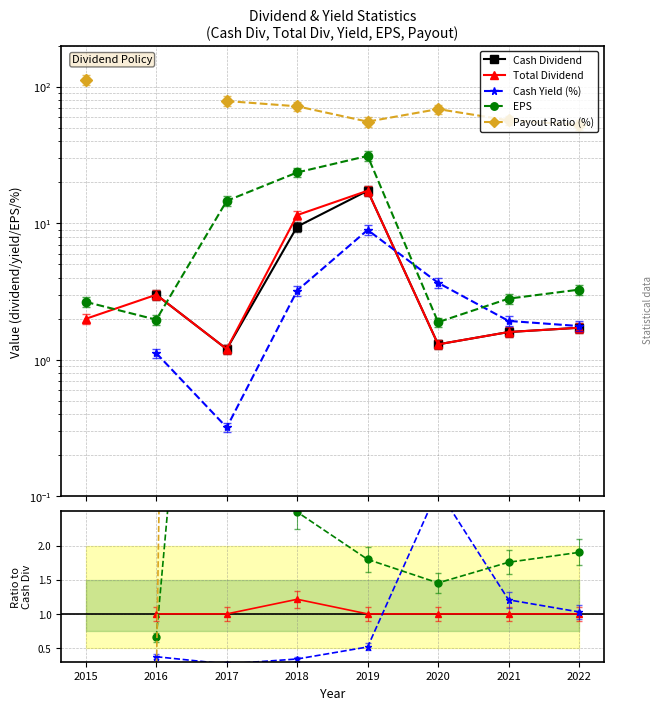

How many lines are shown in the chart?

5